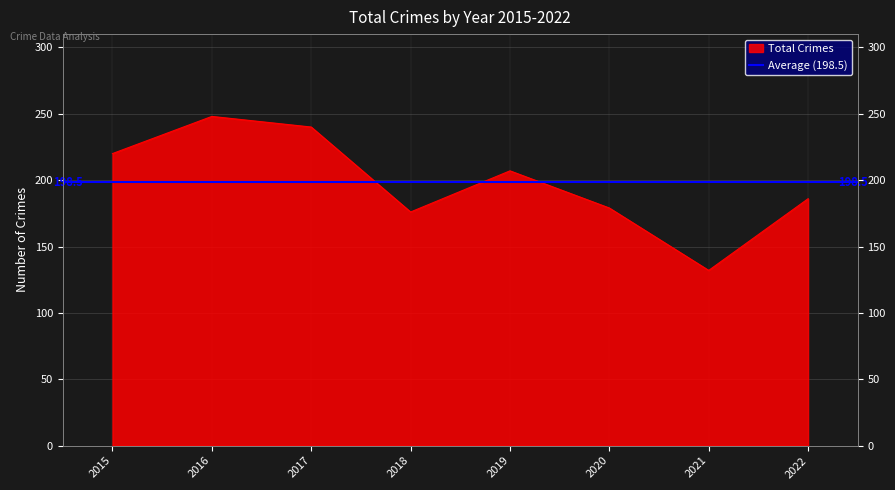

True or false: the data shows 376 at 2017.

False